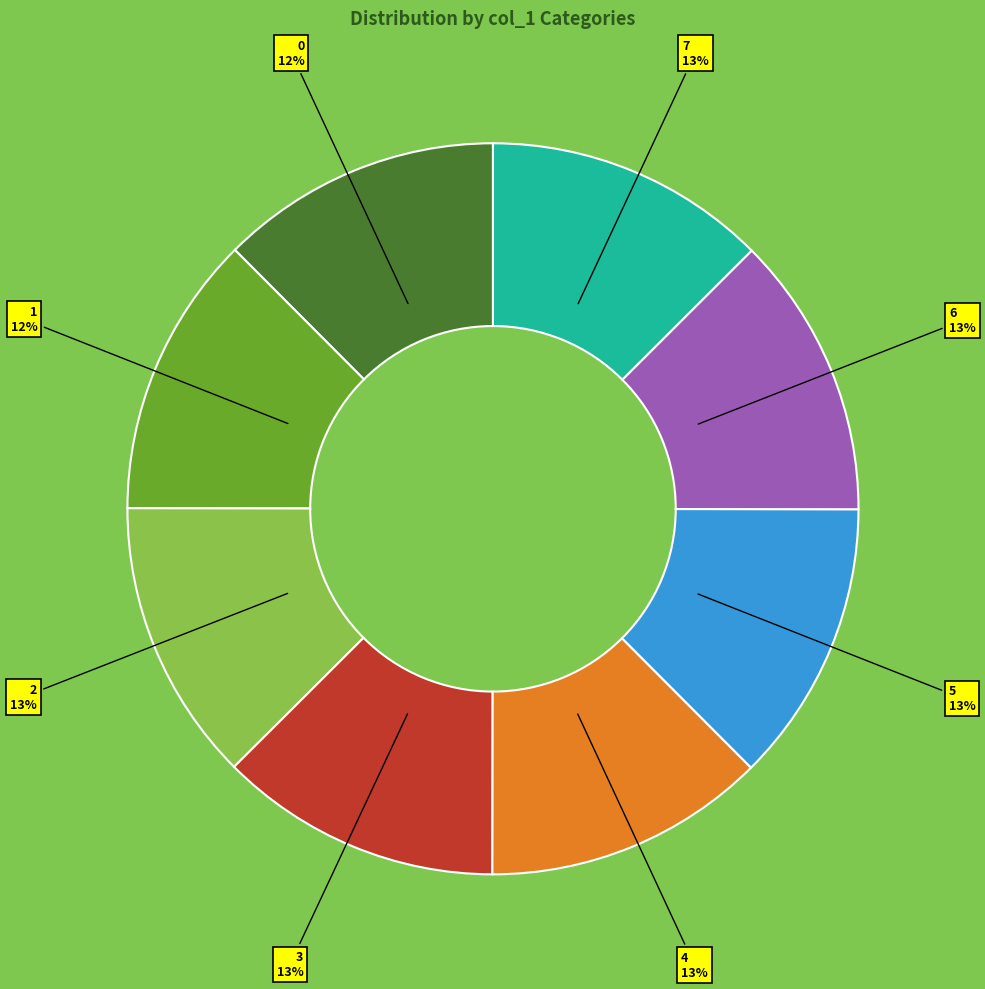

To the nearest percent, what is the average slice percentage?

12%